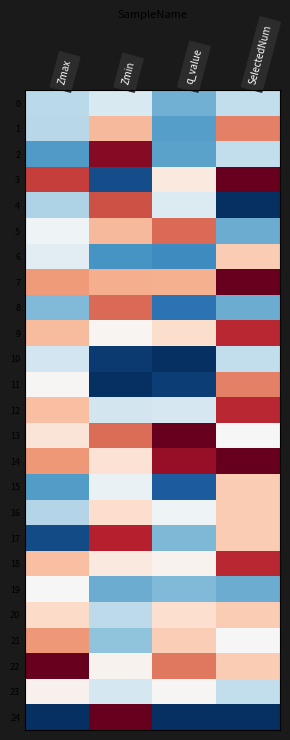

Which series has the largest total across all categories?

14